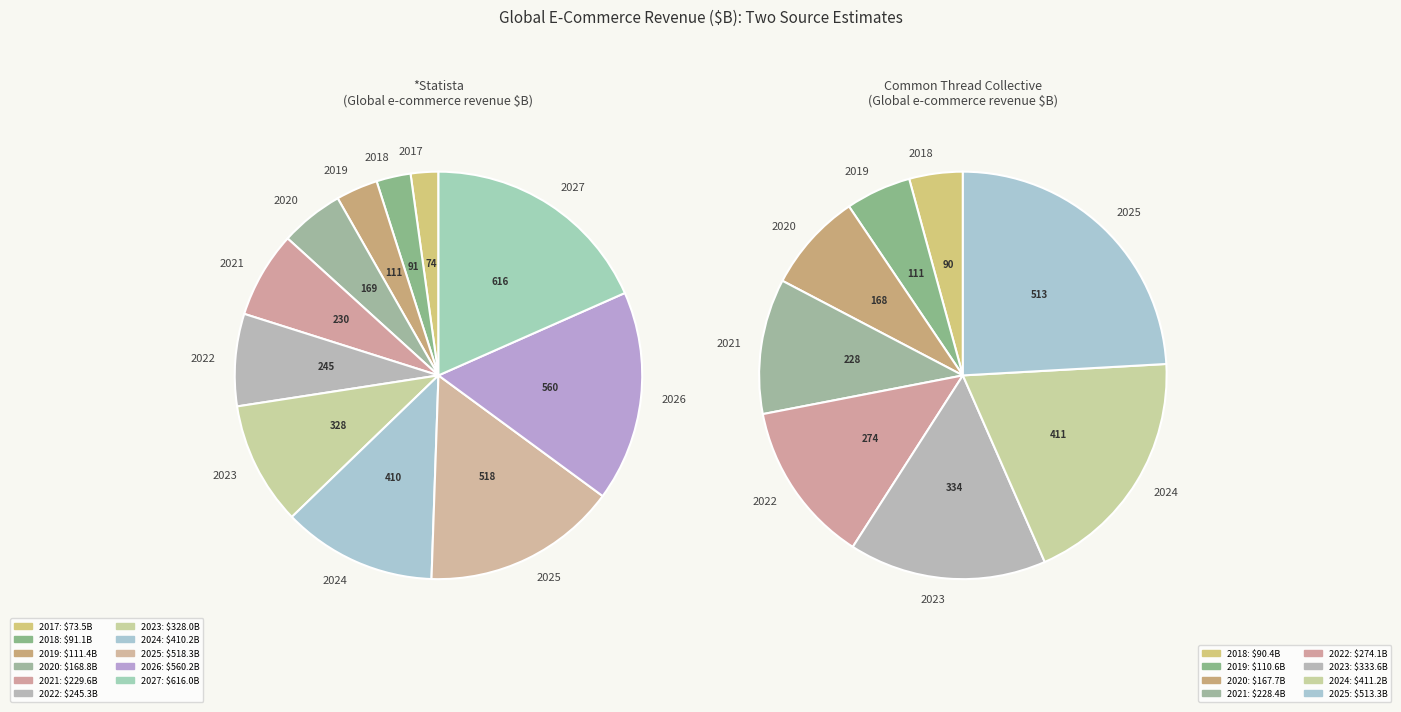

To the nearest percent, what is the difference between the largest and smallest slice percentages?

16%